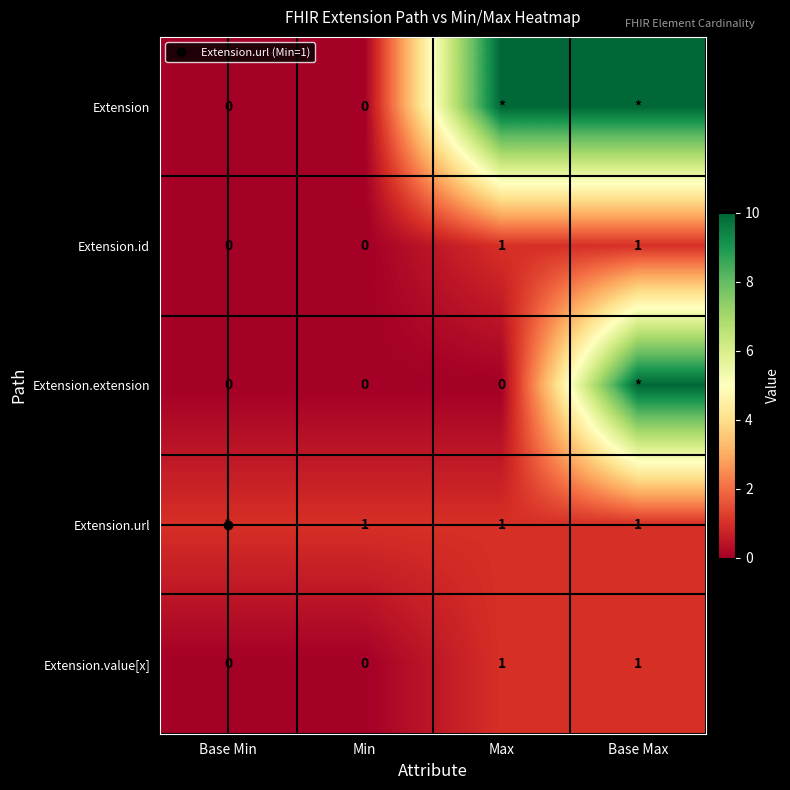

What is the approximate value of Extension.extension at Base Max, to the nearest 5?

10